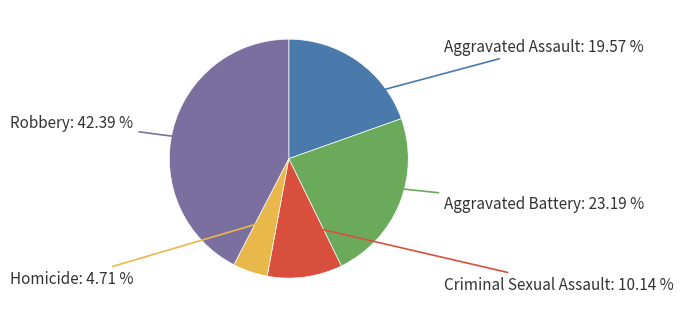

Does any single category account for the majority?

No